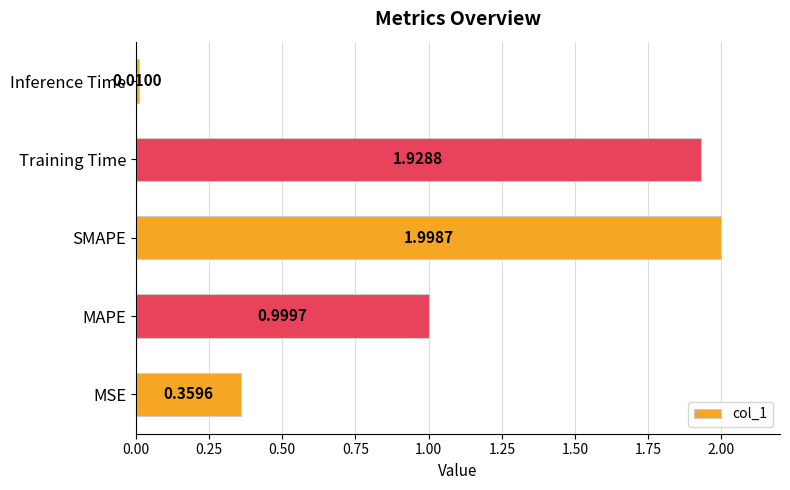

What is the average value?

1.1